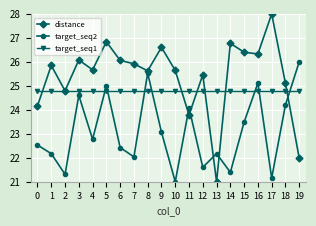

How many lines are shown in the chart?

3